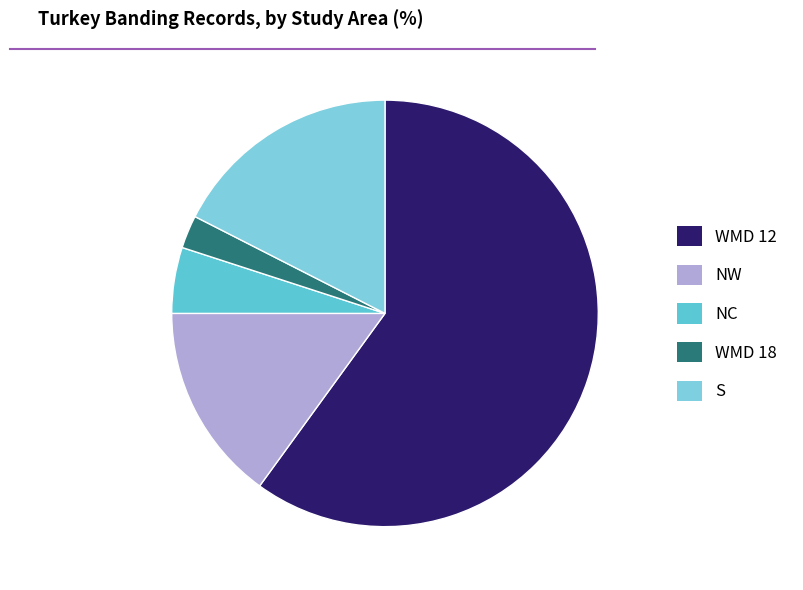

Which category has the biggest portion of the pie?

WMD 12